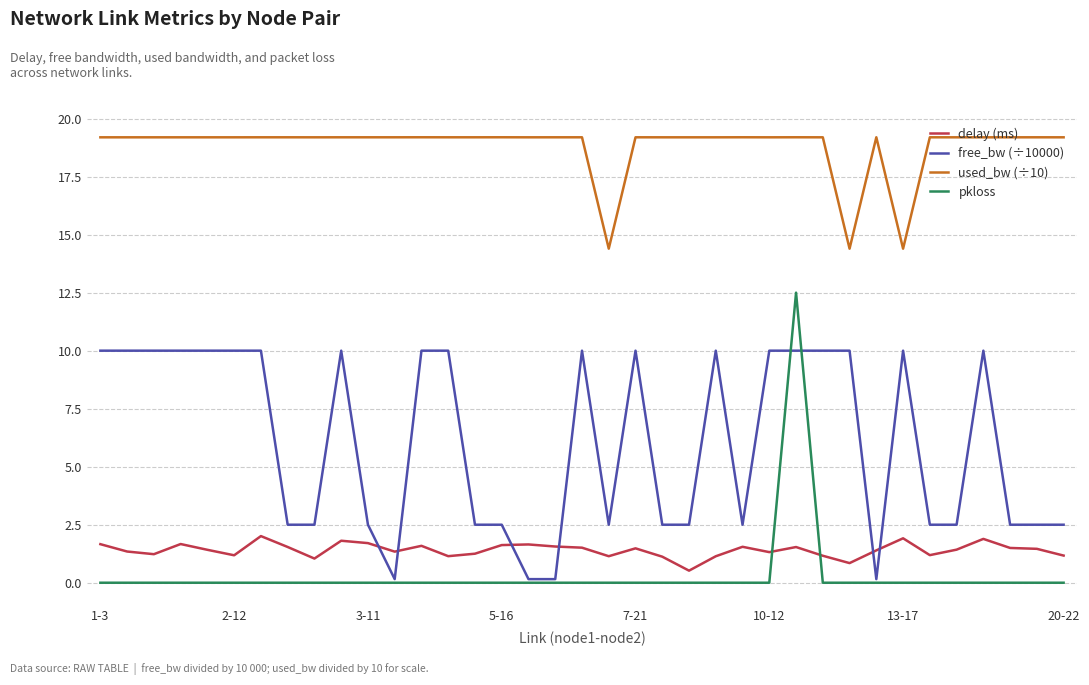

What is the greatest value displayed?

19.2